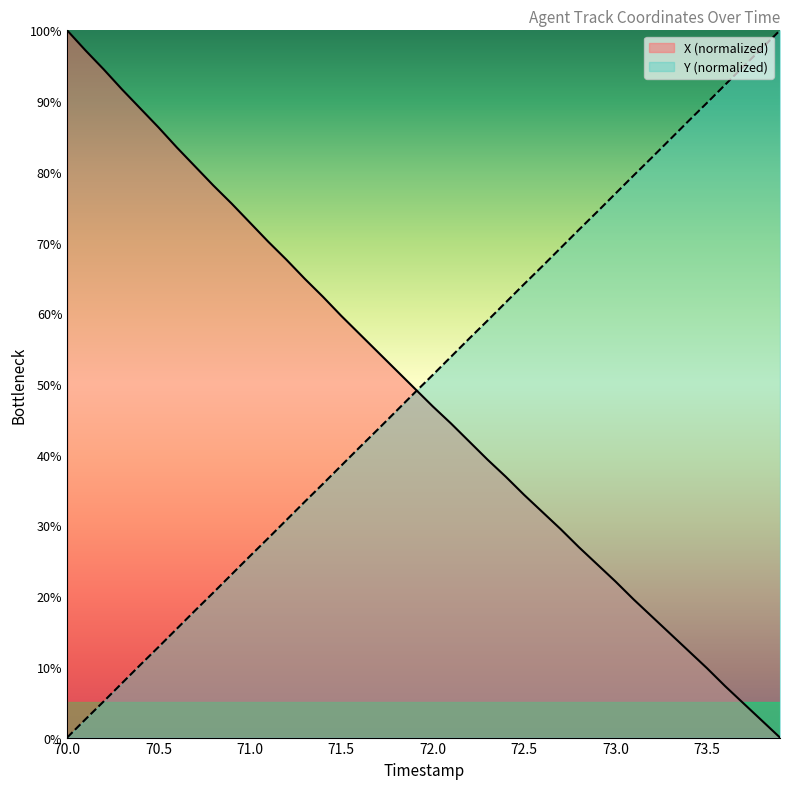

At which category is the sum across all series the highest?

70.0